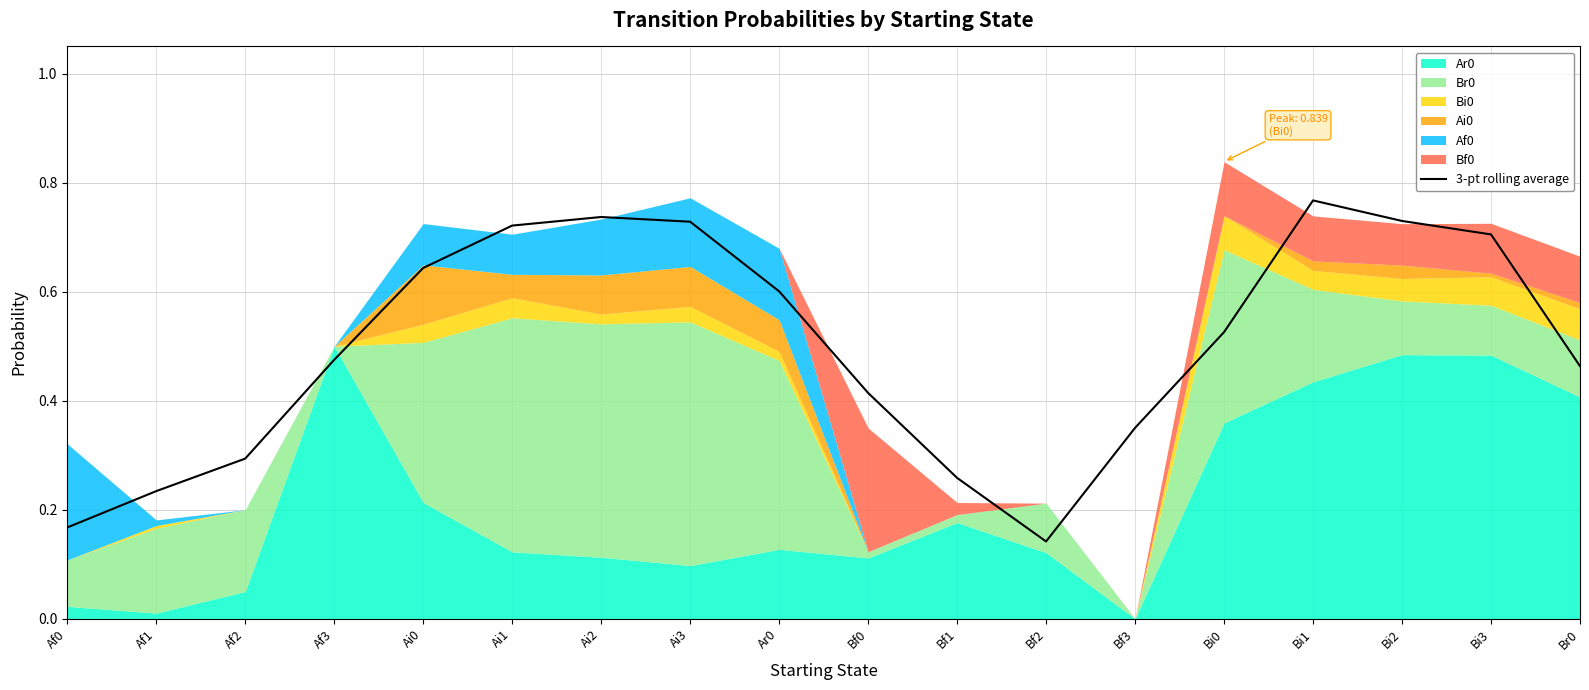

How many points are lower than both their immediate neighbors (excluding endpoints)?

1